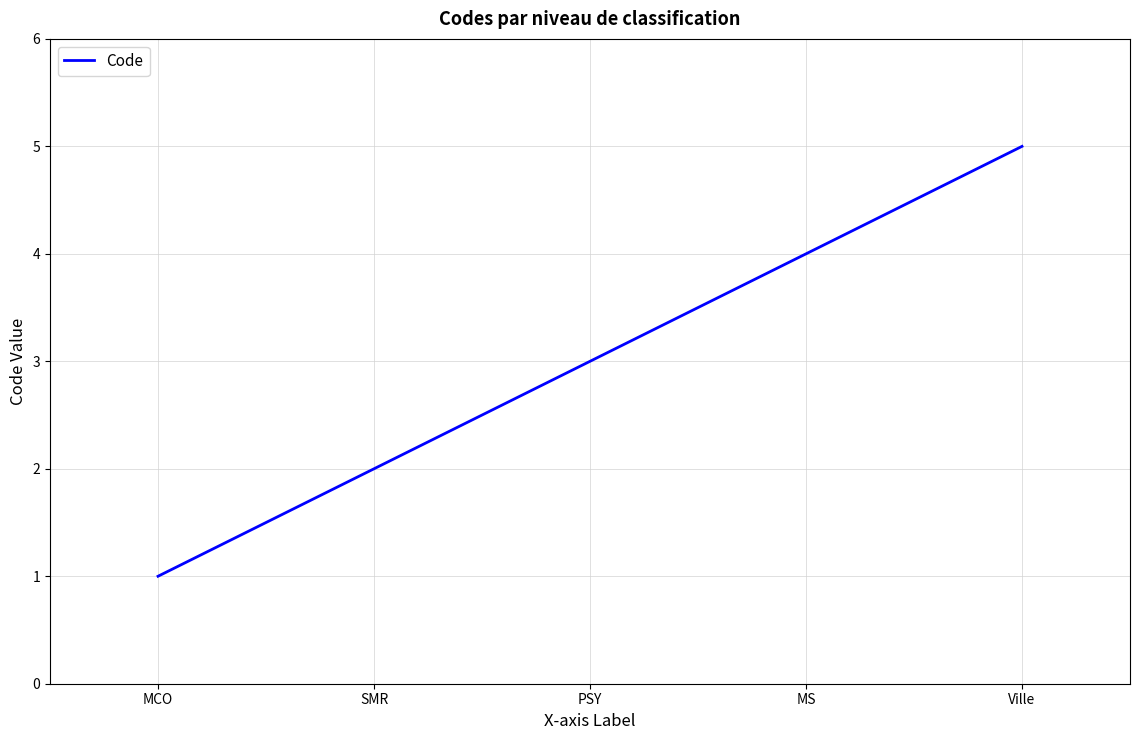

How many values are below 3?

2